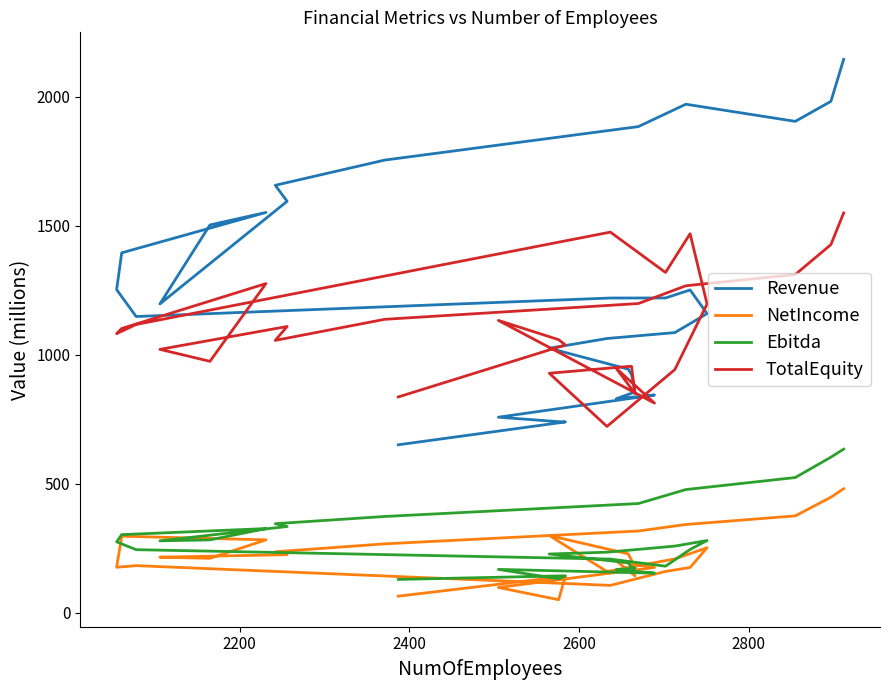

Which series ends up on top after the final intersection of Revenue and TotalEquity?

Revenue